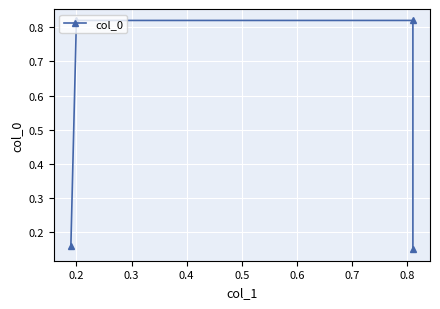

True or false: the data shows 0.8 at 0.3.

True